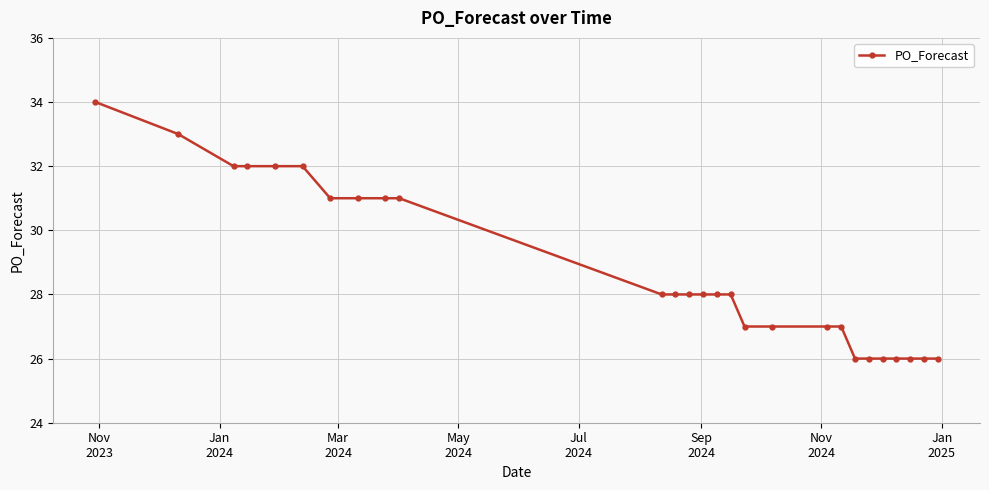

What is the value of the 14th point from the left?

28